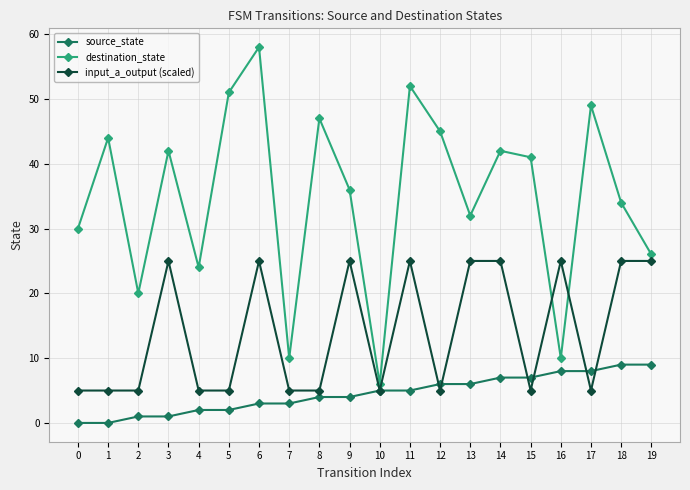

What is the difference between the second highest and second lowest values in the destination_state series?

42